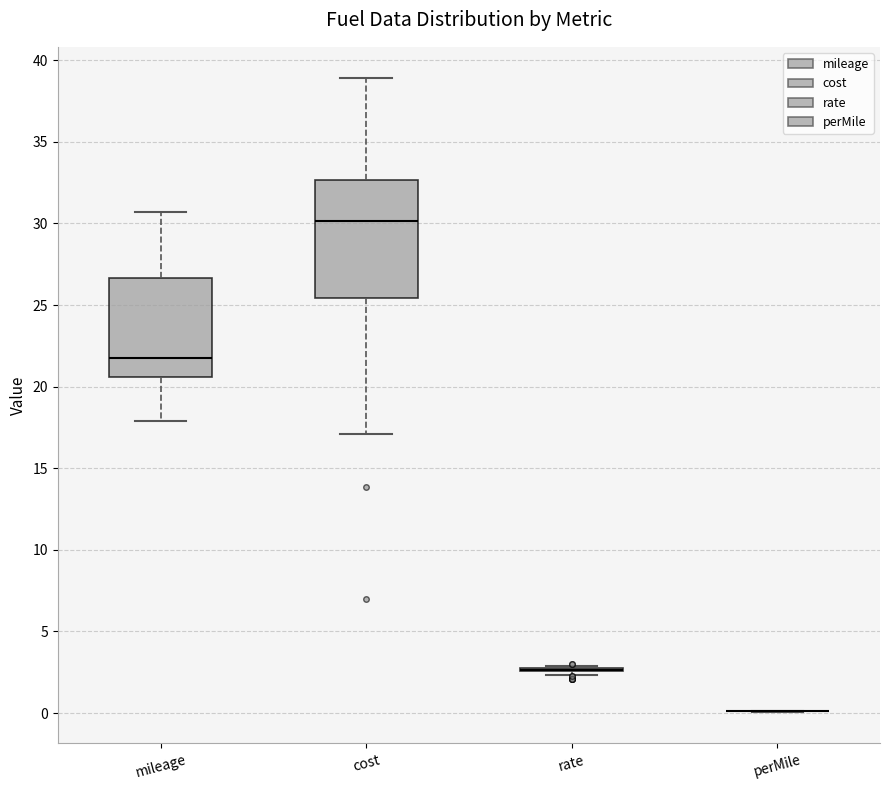

Where does the upper whisker of the box for cost end on the y-axis? The values are not printed on the chart, so give them approximately, as read against the axis.

39.0